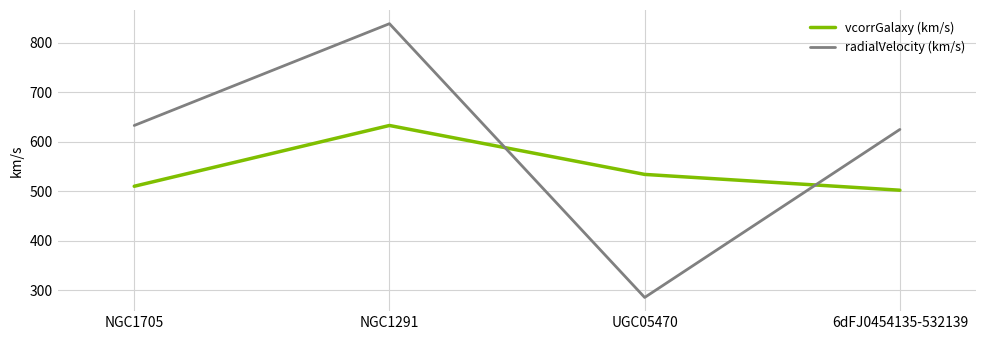

What is the minimum value for vcorrGalaxy (km/s)?

502